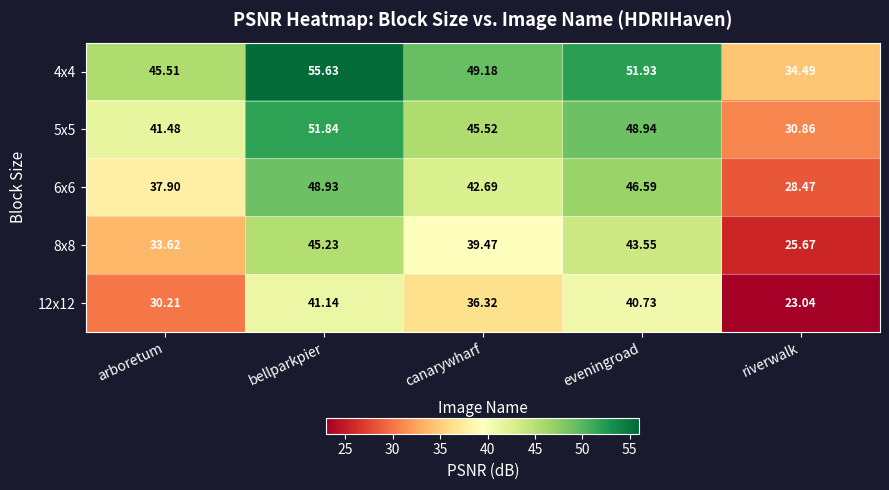

At which label is 5x5 closest to 41?

arboretum